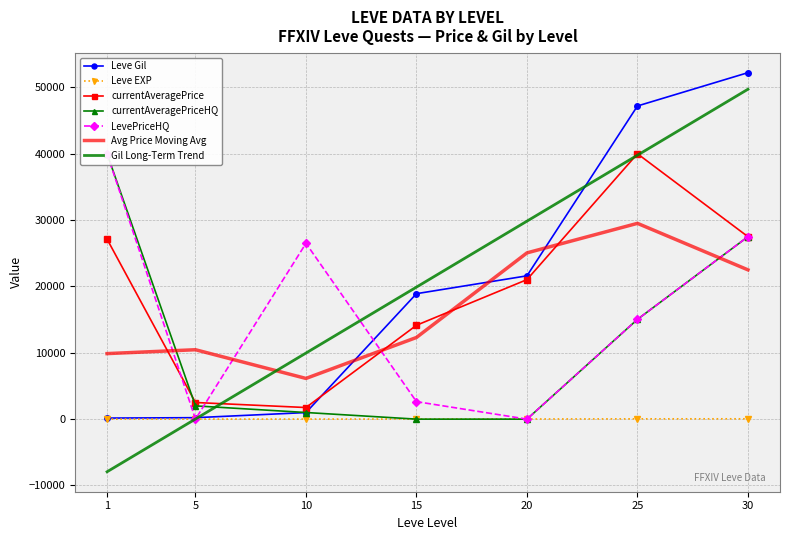

Which series ends up on top after the final intersection of Leve EXP and LevePriceHQ?

LevePriceHQ